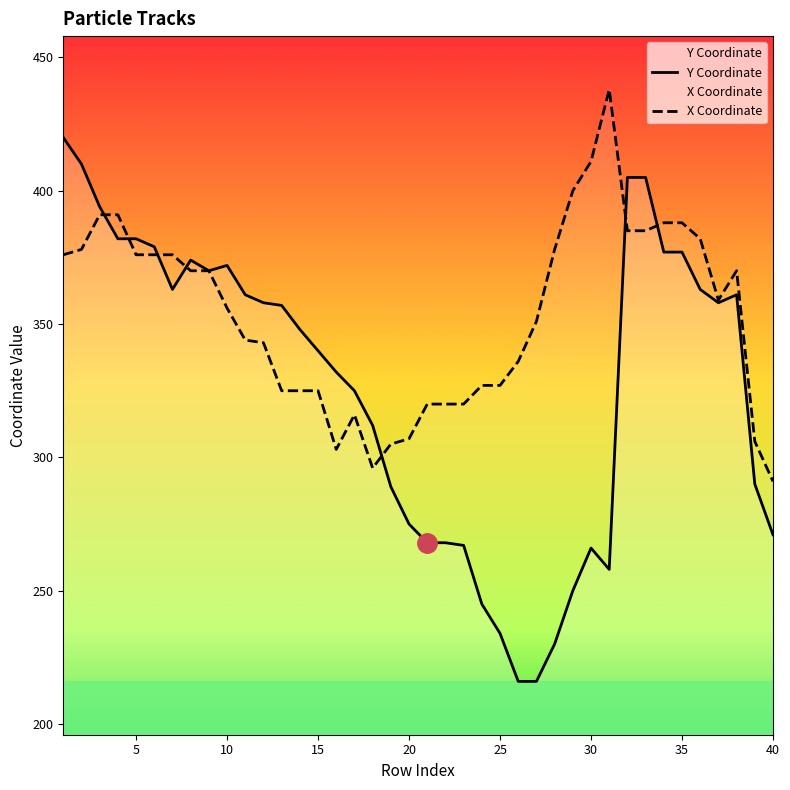

What is the difference between the maximum and minimum values in the X series?

147